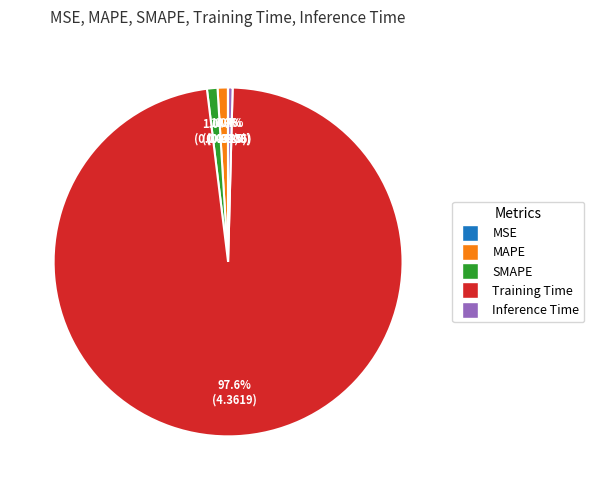

What percentage do MAPE and Inference Time together represent?

1.4%